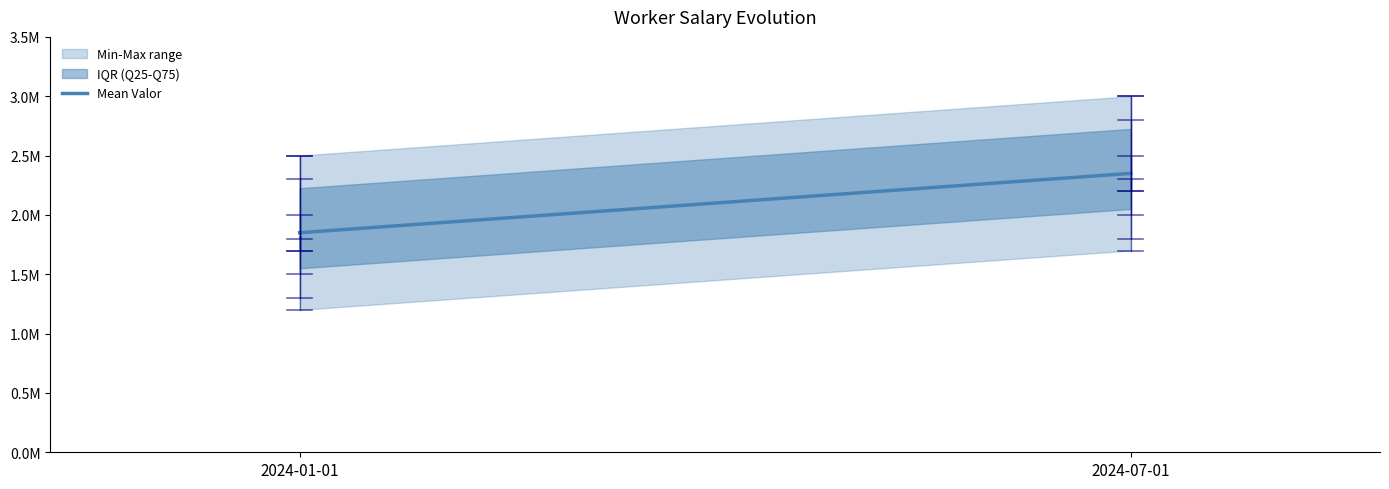

Reading right to left, list all the values displayed in this chart.

2024-07-01=2350000	2024-01-01=1850000